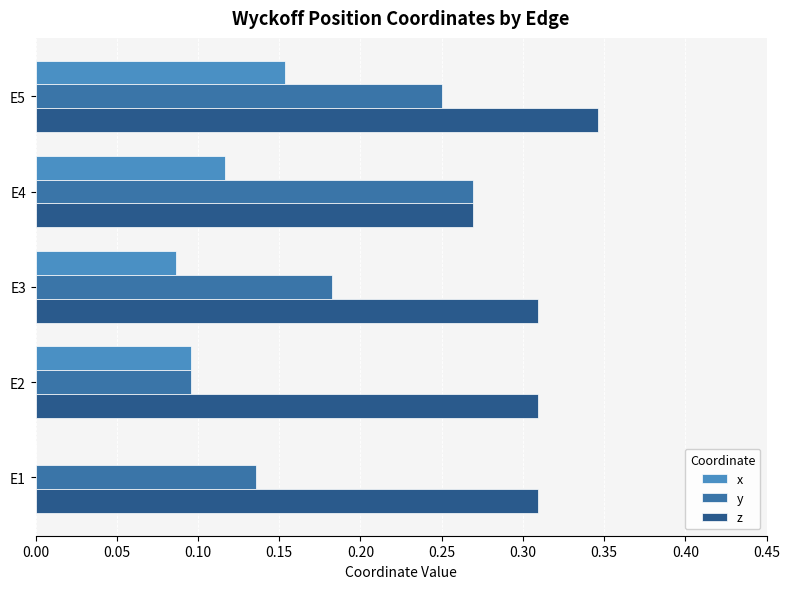

Which series changed the most between E1 and E2?

x